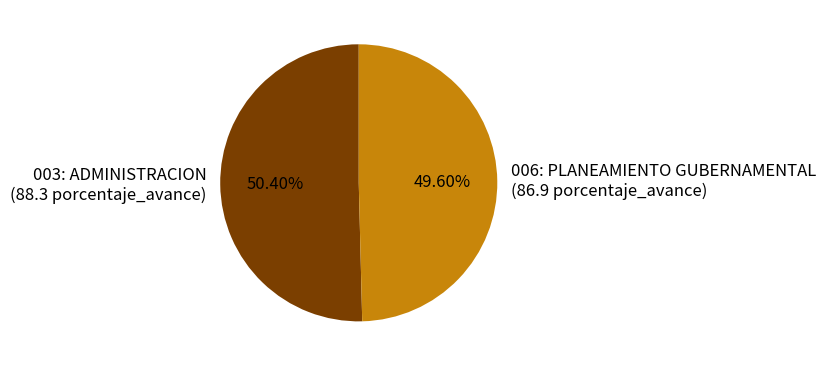

To the nearest percent, what is the difference between the largest and smallest slice percentages?

1%